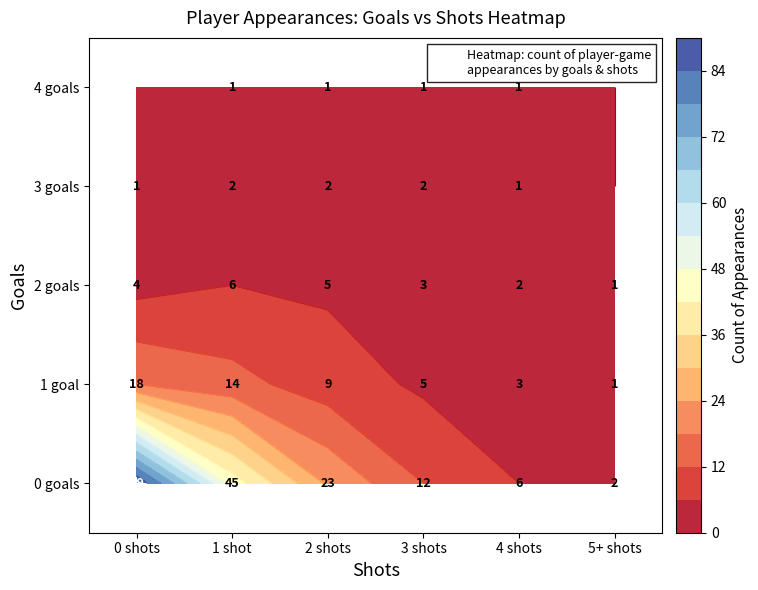

Is the value of 2_goals at 1 greater than the value of 3_goals at 5?

Yes